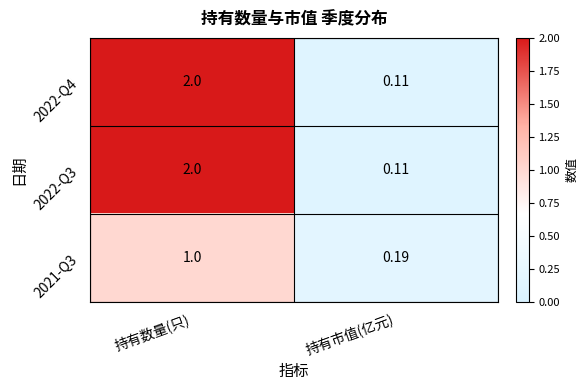

At which category is the sum across all series the highest?

持有数量(只)